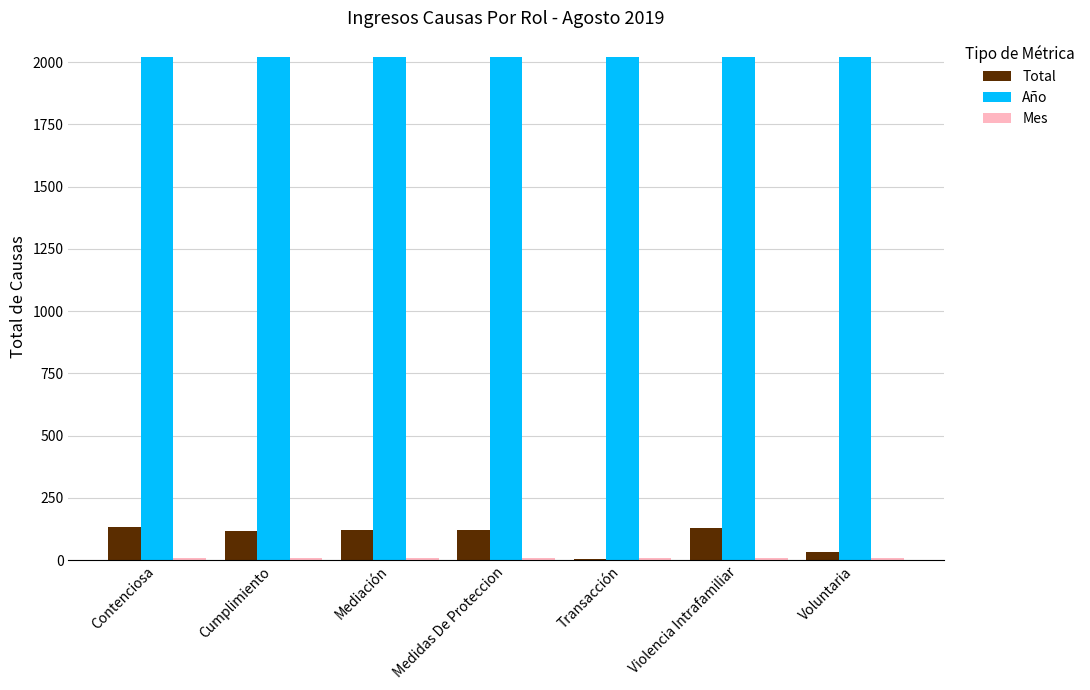

What is the greatest value displayed?

2019